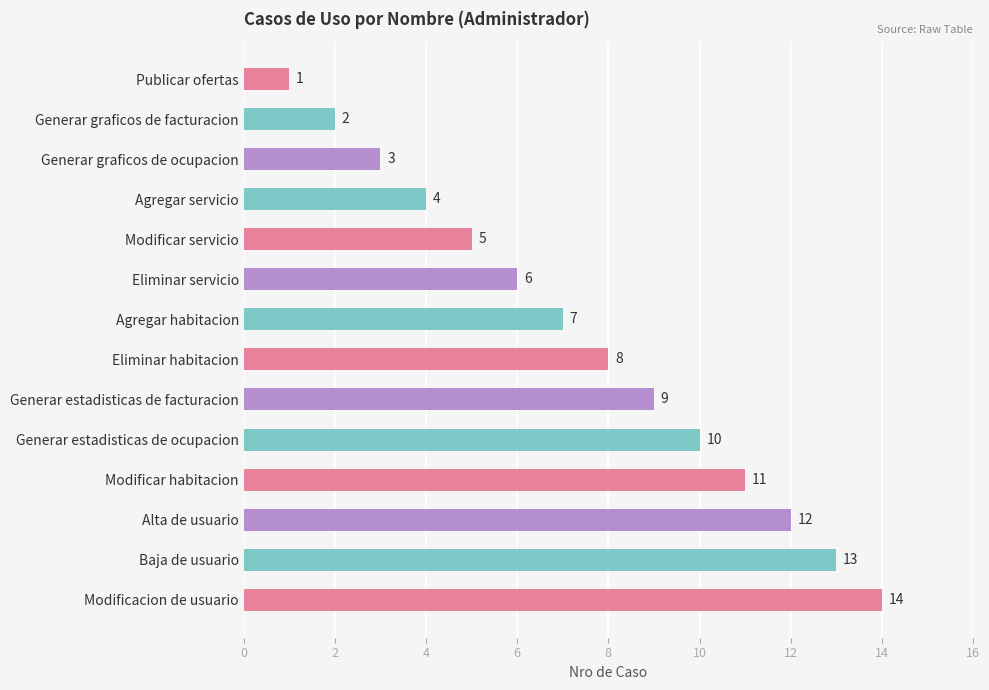

Which has a higher value, Generar estadisticas de ocupacion or Agregar habitacion?

Generar estadisticas de ocupacion